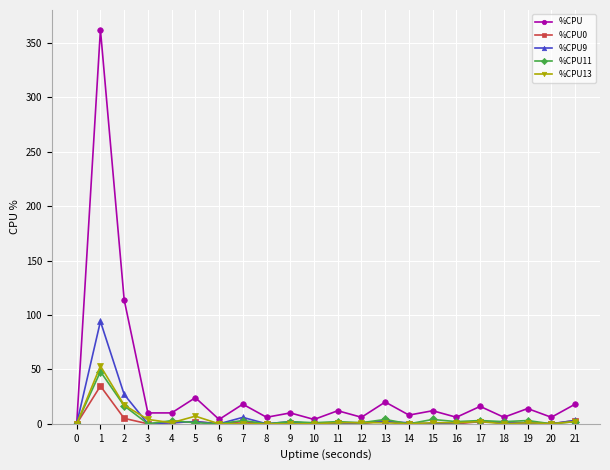

What are all the series names shown in the legend?

%CPU, %CPU0, %CPU9, %CPU11, %CPU13